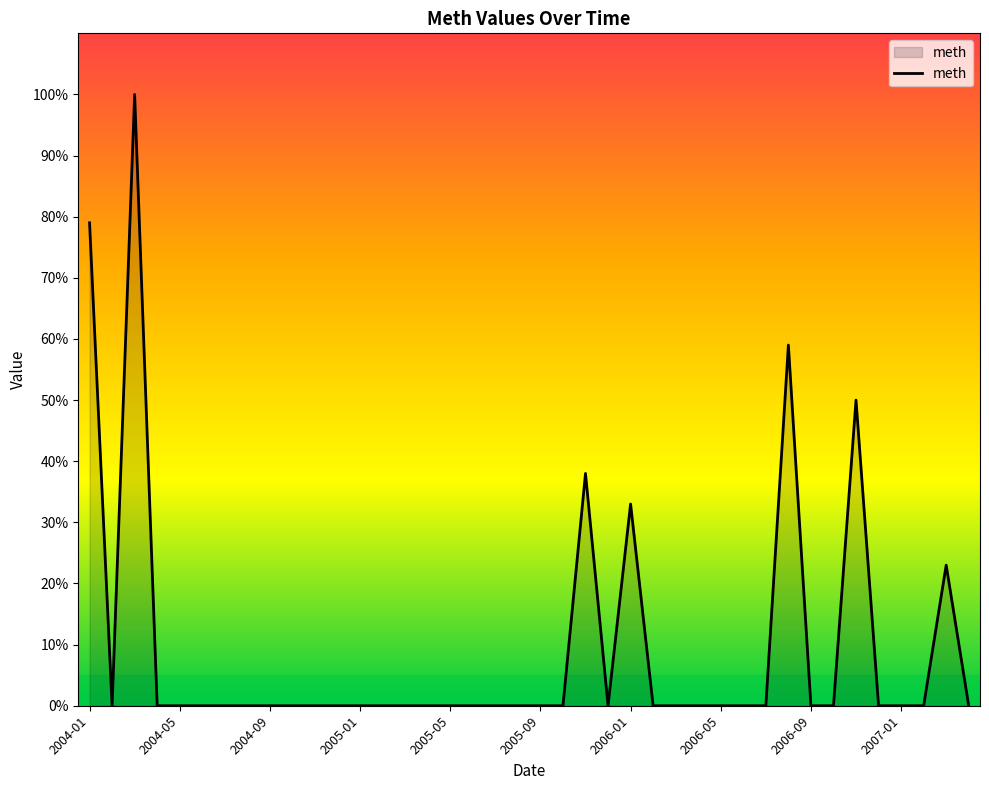

What is the maximum value shown in the chart?

100